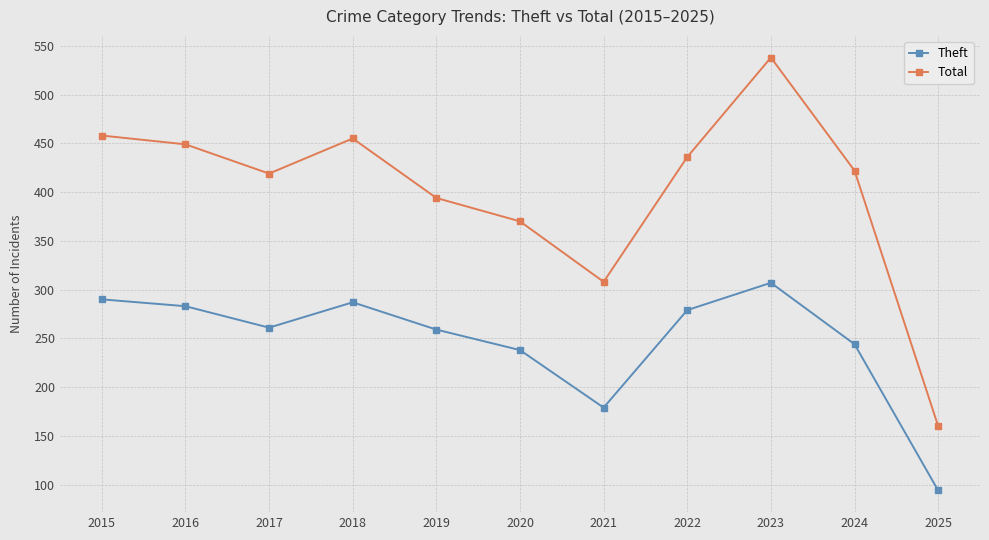

True or false: Theft and Total intersect in this chart.

False